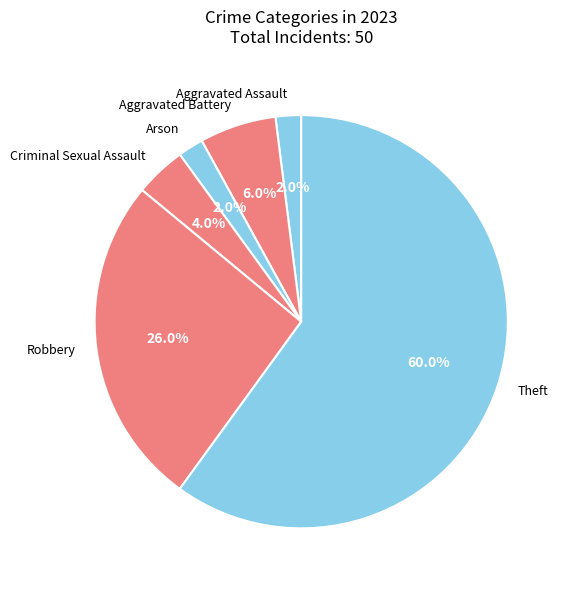

Between Aggravated Battery and Theft, which is larger?

Theft